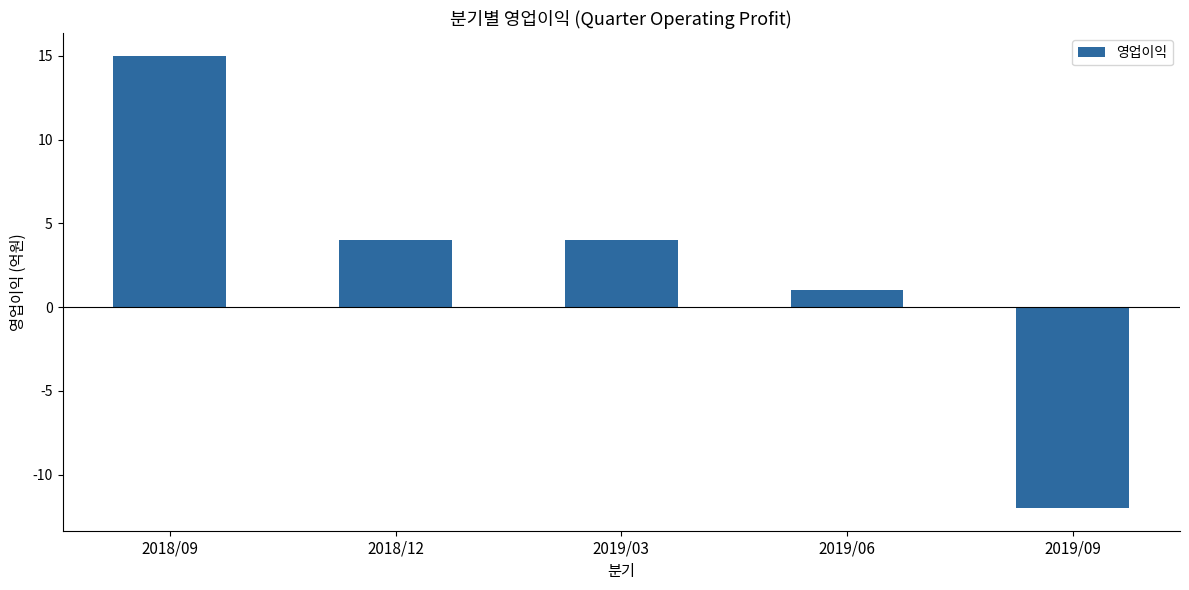

What is the value of the 4th bar from the left?

1